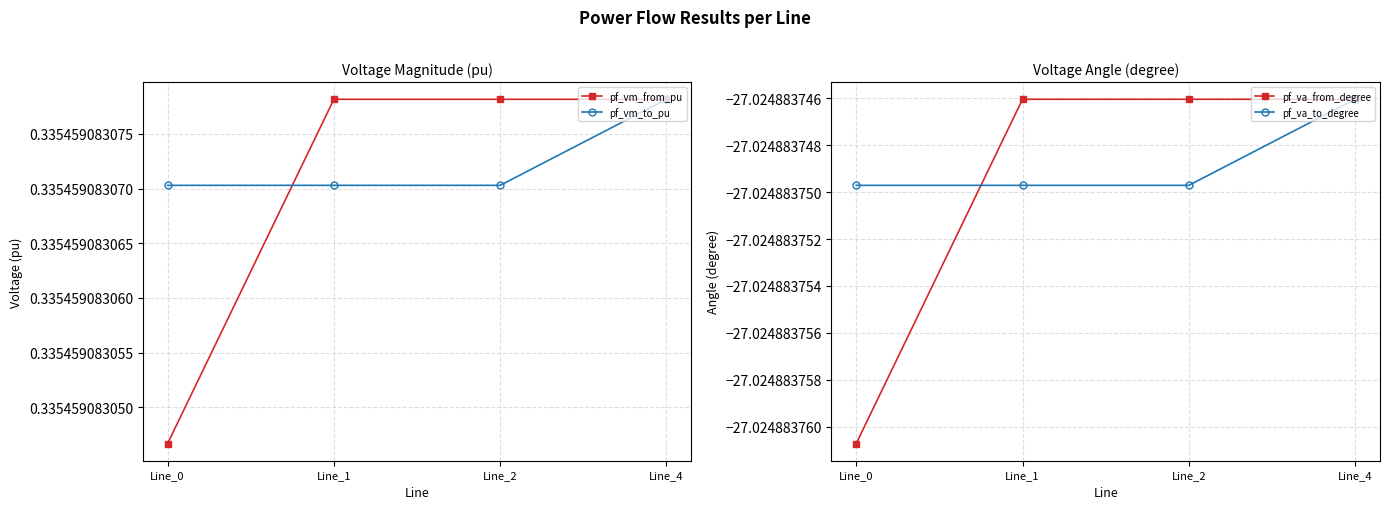

List the labels in order of pf_va_to_degree value, largest first.

Line_4, Line_0, Line_1, Line_2